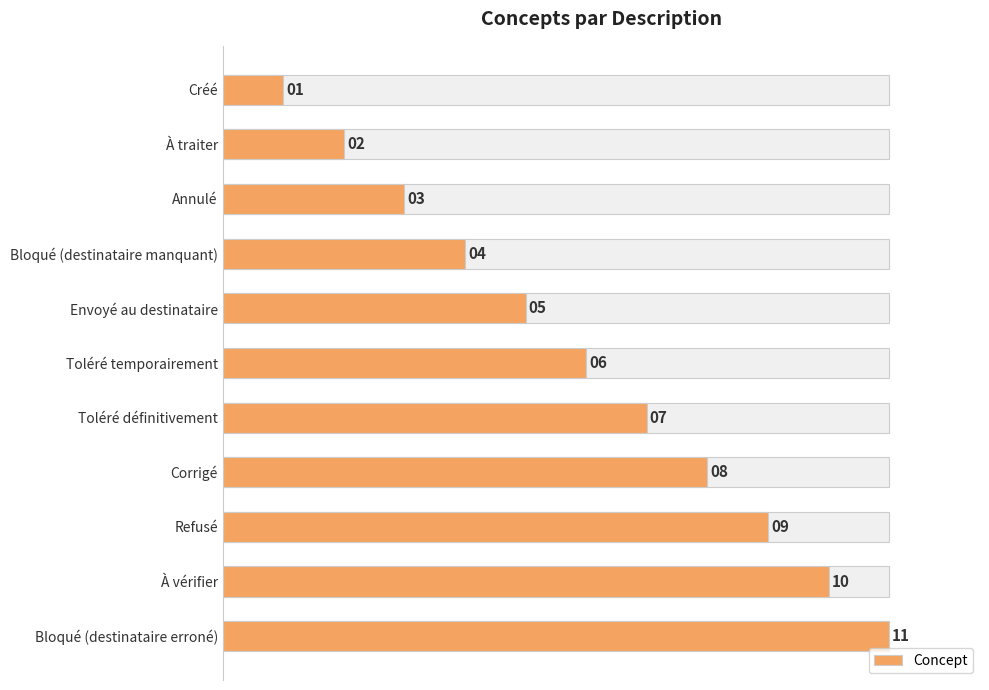

Count the values in the range 3 to 9.

7